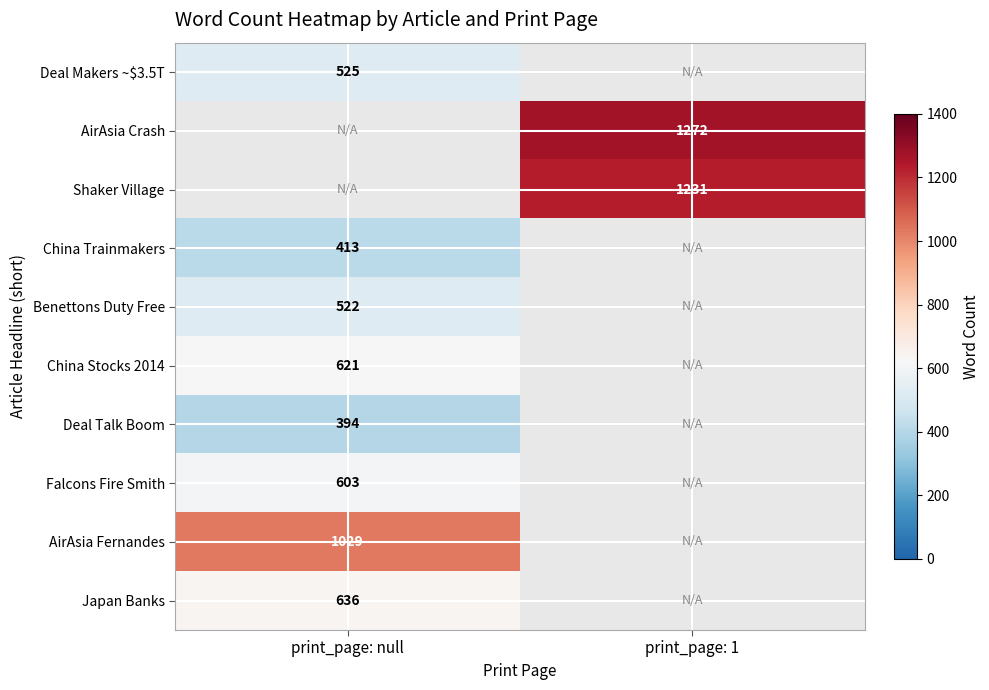

Is the value of China Trainmakers at print_page: null greater than the value of Benettons Duty Free at print_page: null?

No